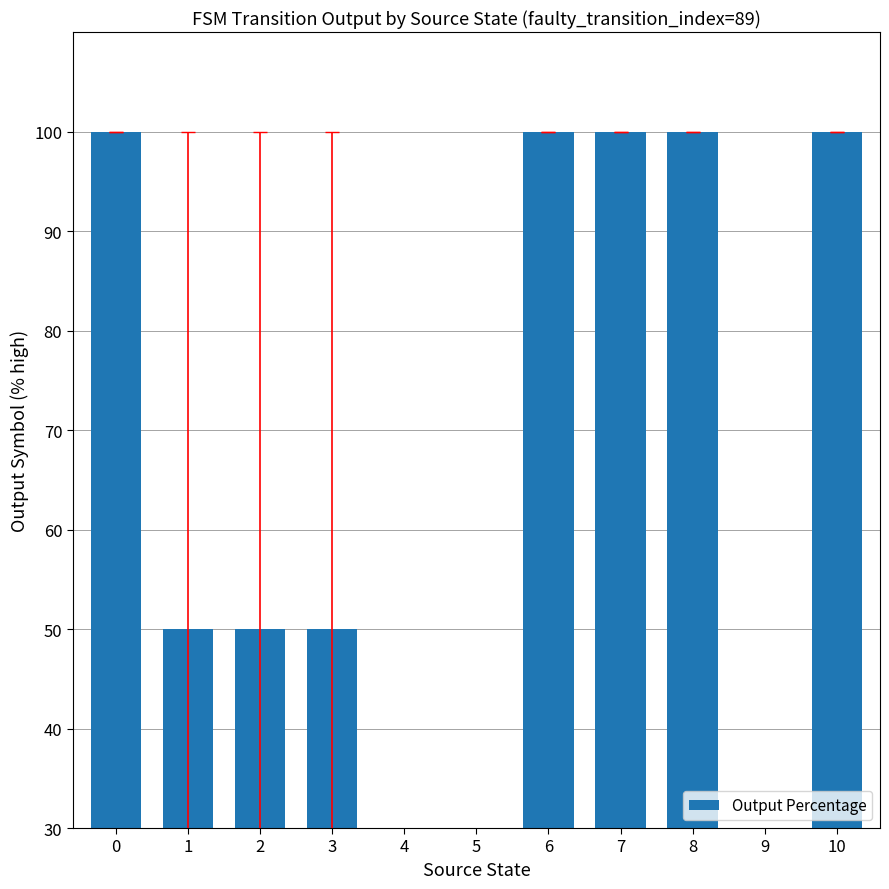

Rank the categories by value from lowest to highest.

4, 5, 9, 1, 2, 3, 0, 6, 7, 8, 10